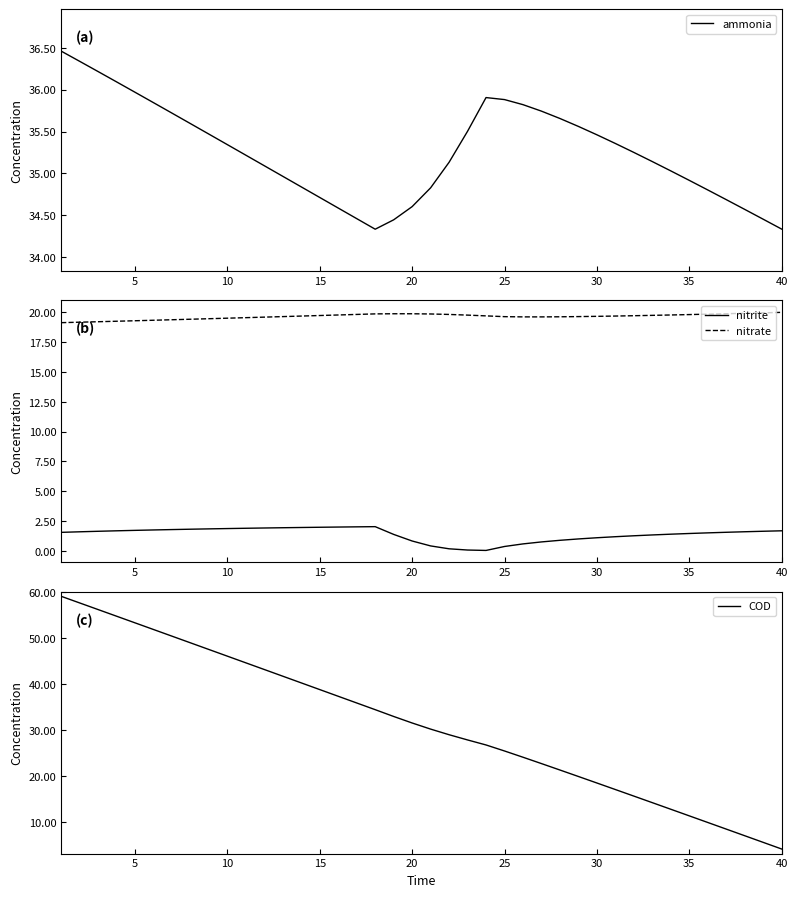

True or false: nitrate has a value of 31.1 at 10.

False